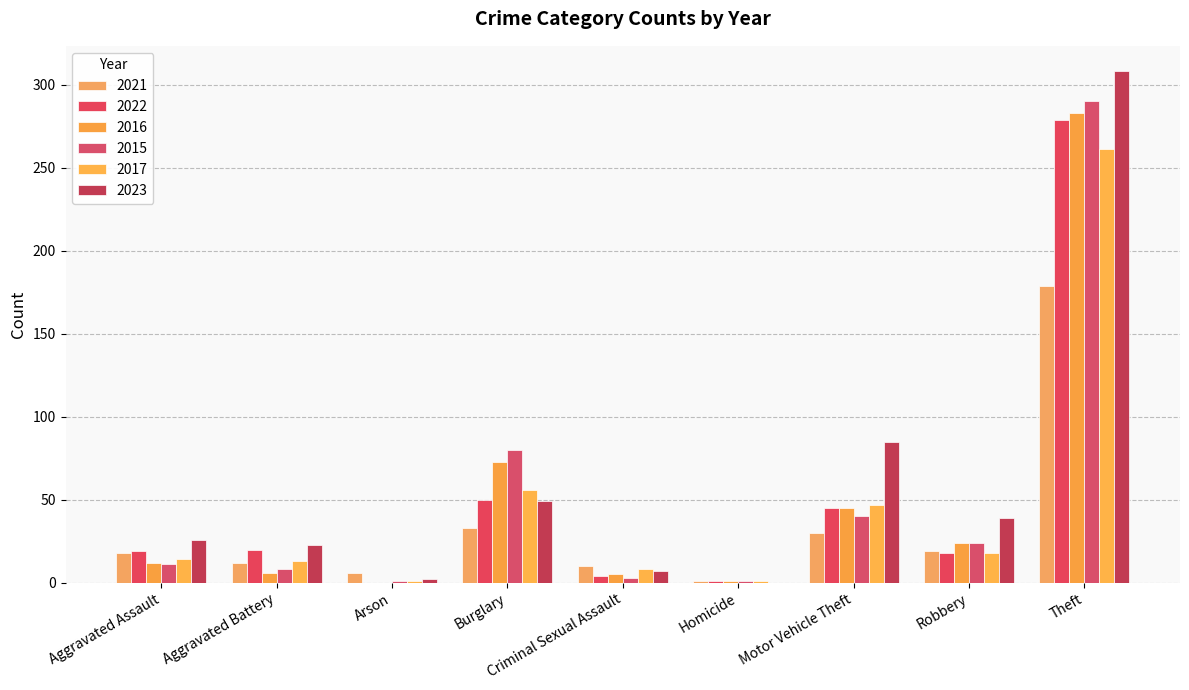

Count the number of data series in this chart.

6